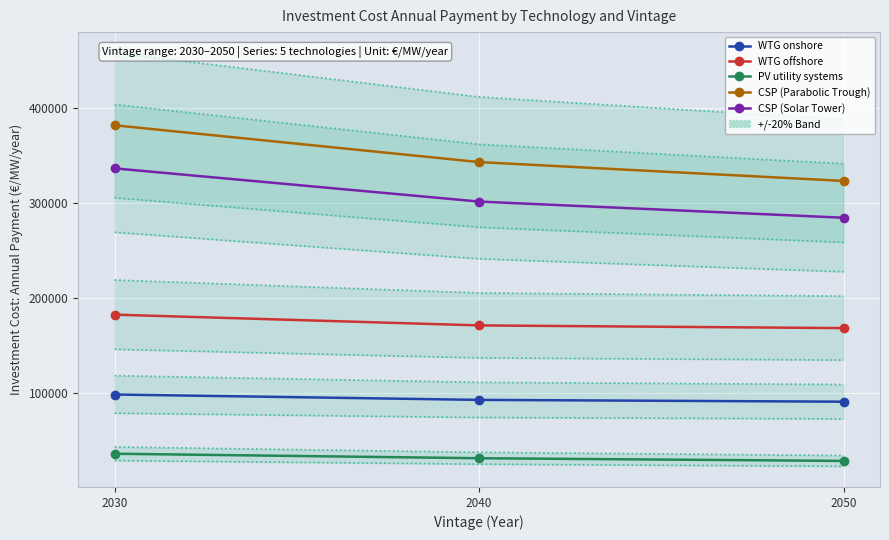

Which series has the widest spread of values?

CSP (Parabolic Trough)